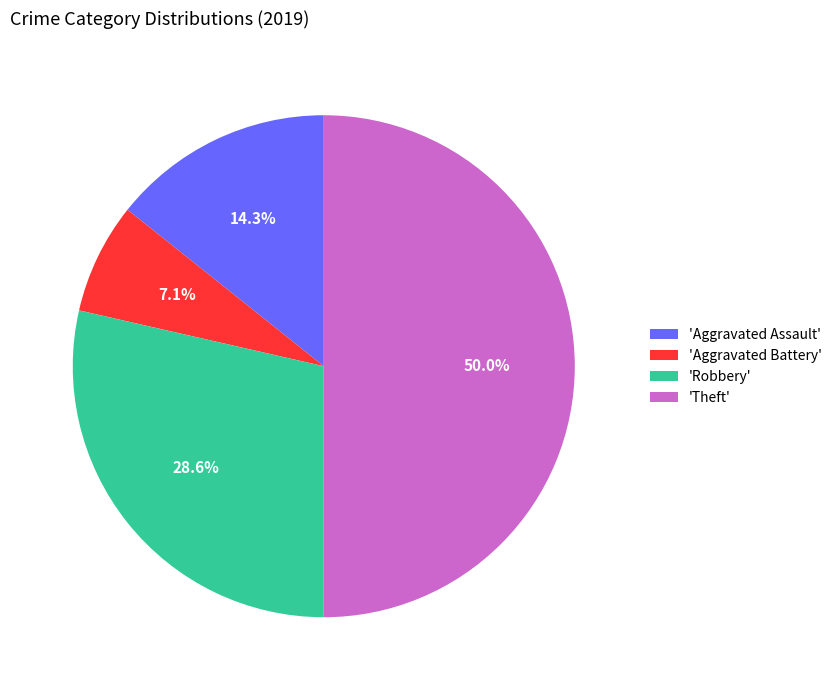

Between 'Aggravated Battery' and 'Theft', which is larger?

'Theft'